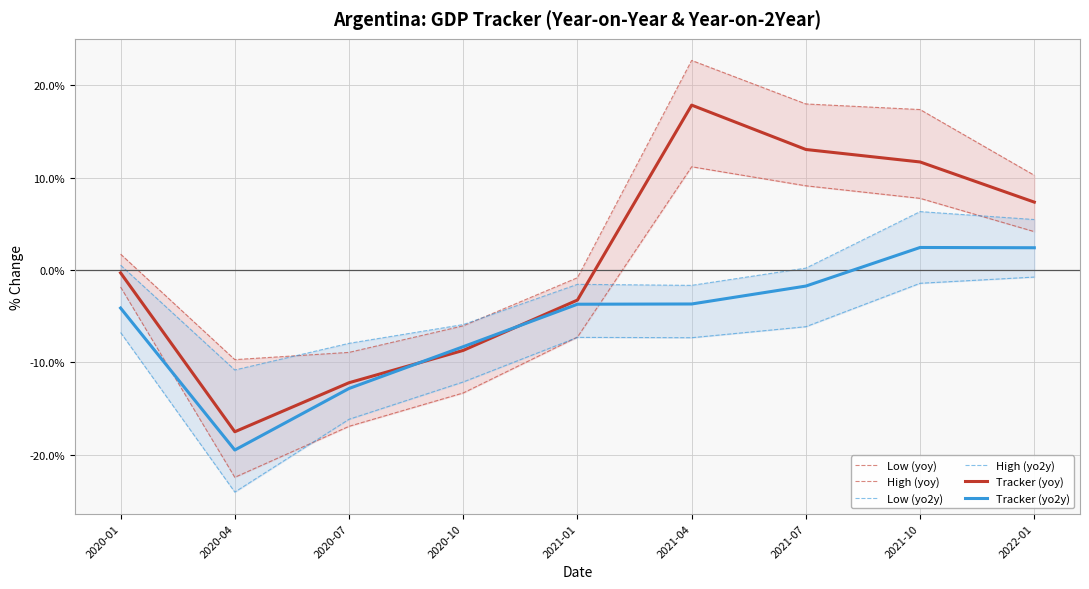

At which label does Low (yoy) reach its peak?

2021-04